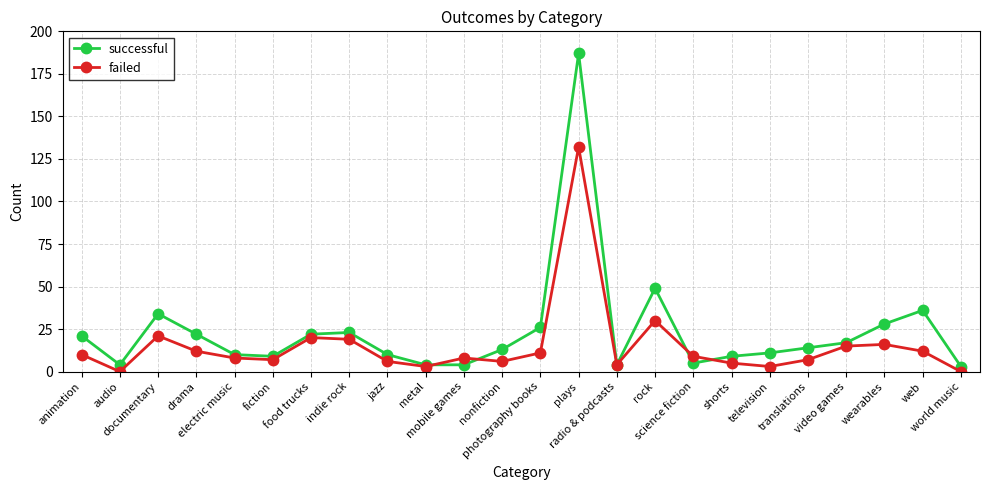

How many interior local peaks does the successful series have?

5